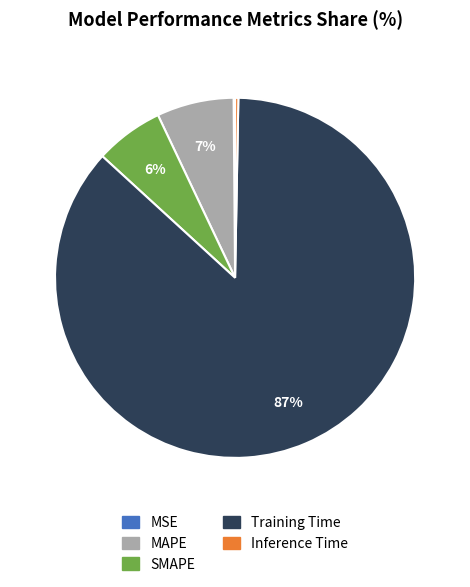

Is there any slice that represents more than half of the pie?

Yes